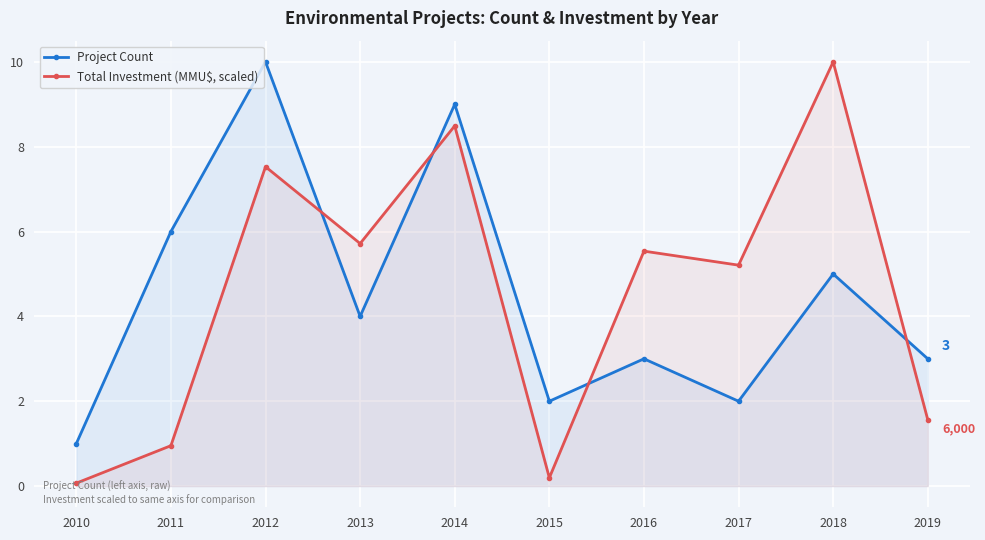

Which category has the lowest value in the Project Count series?

2010